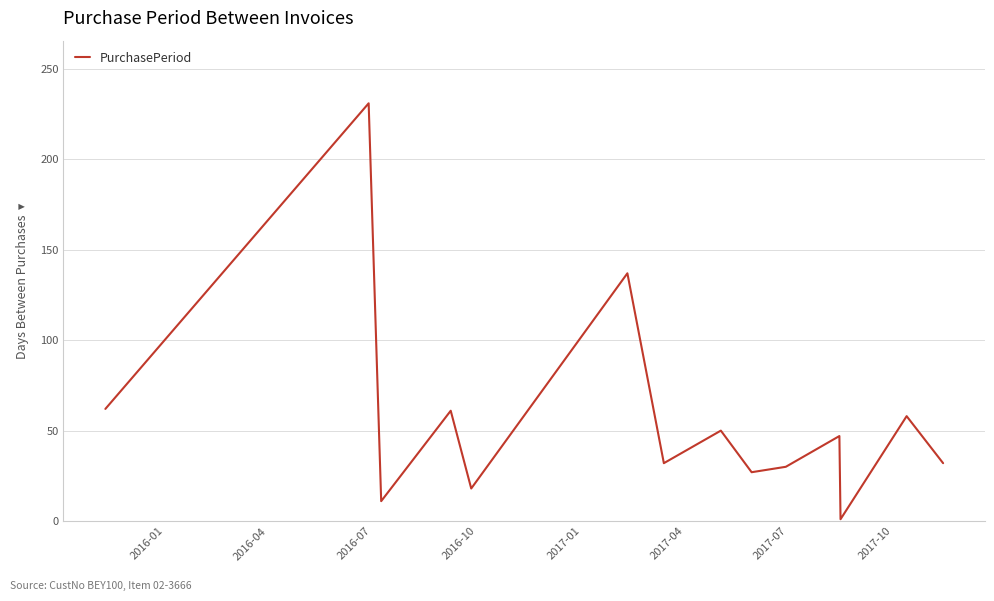

What is the difference between the maximum and minimum values?

230